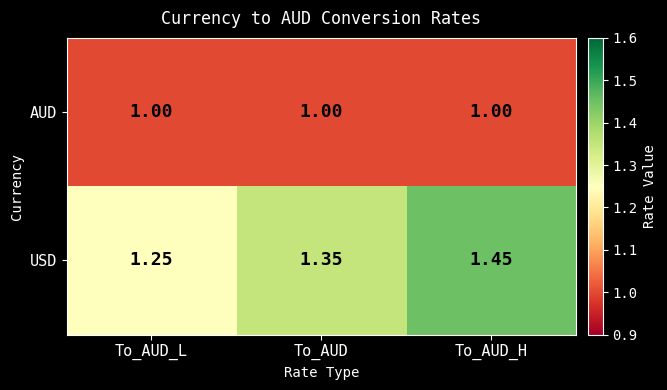

At which category is the sum across all series the highest?

To_AUD_H